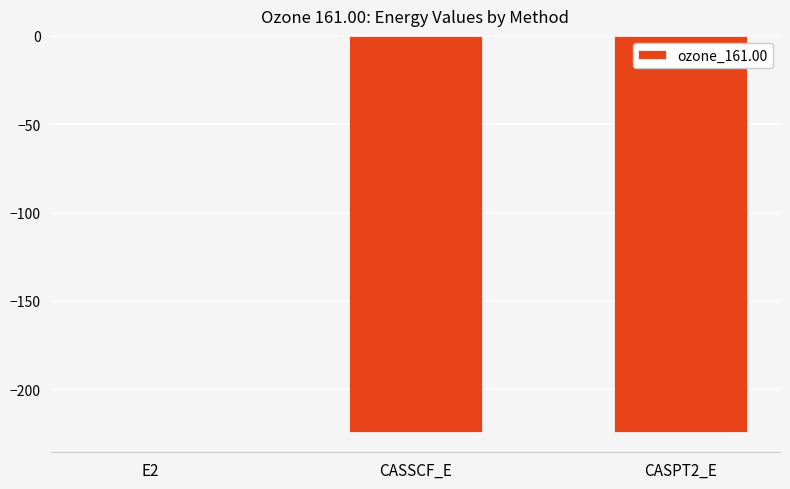

What is the approximate value at CASSCF_E?

-224.3